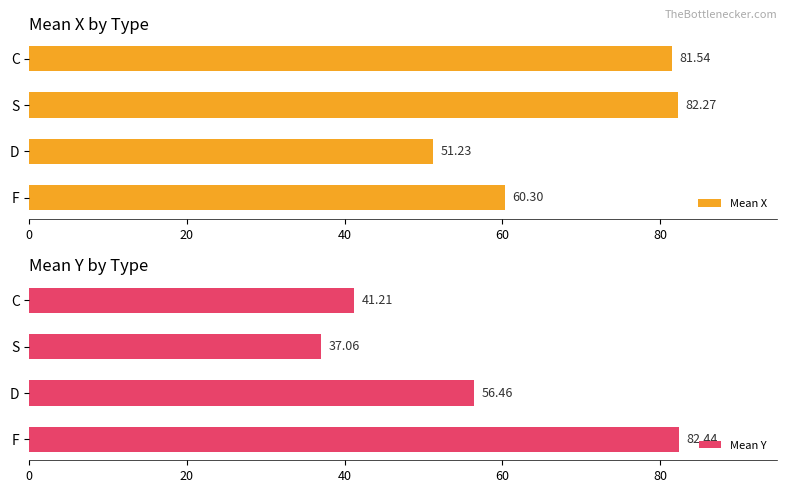

What is the difference between the Mean X values at D and C?

30.3